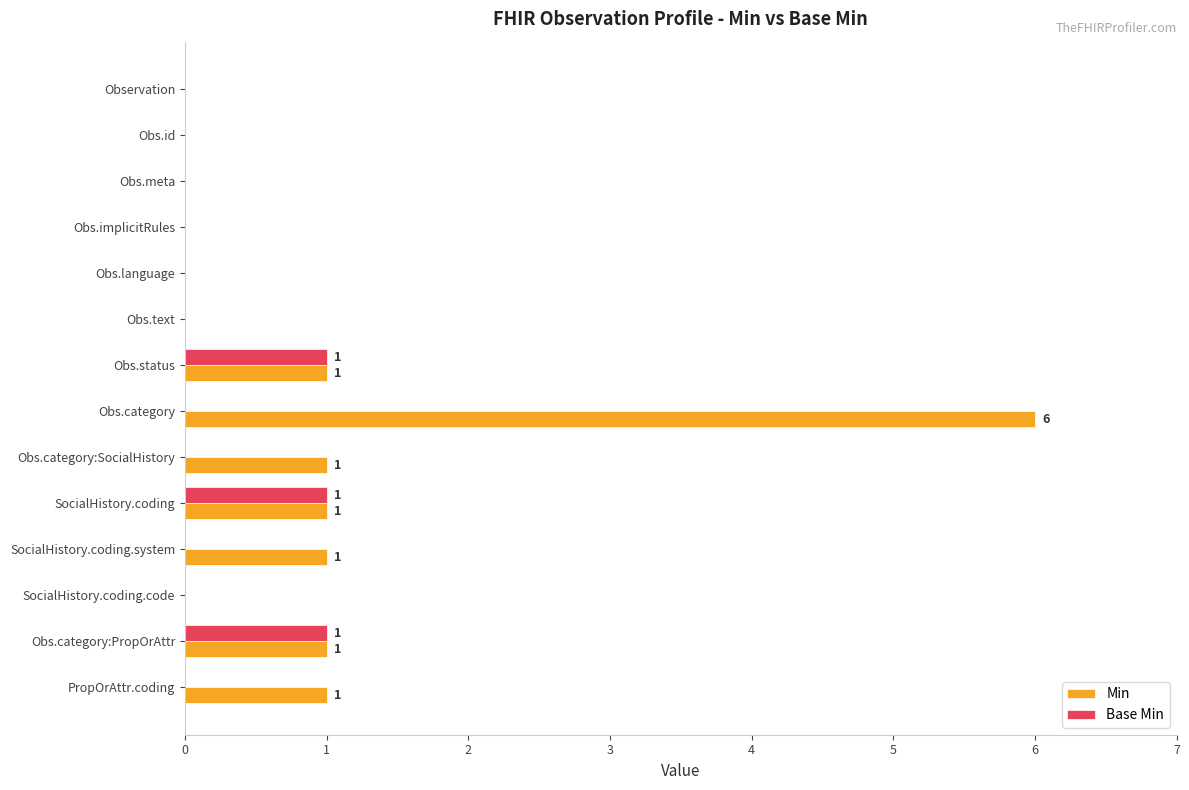

Which category has the highest value in the Min series?

Obs.category